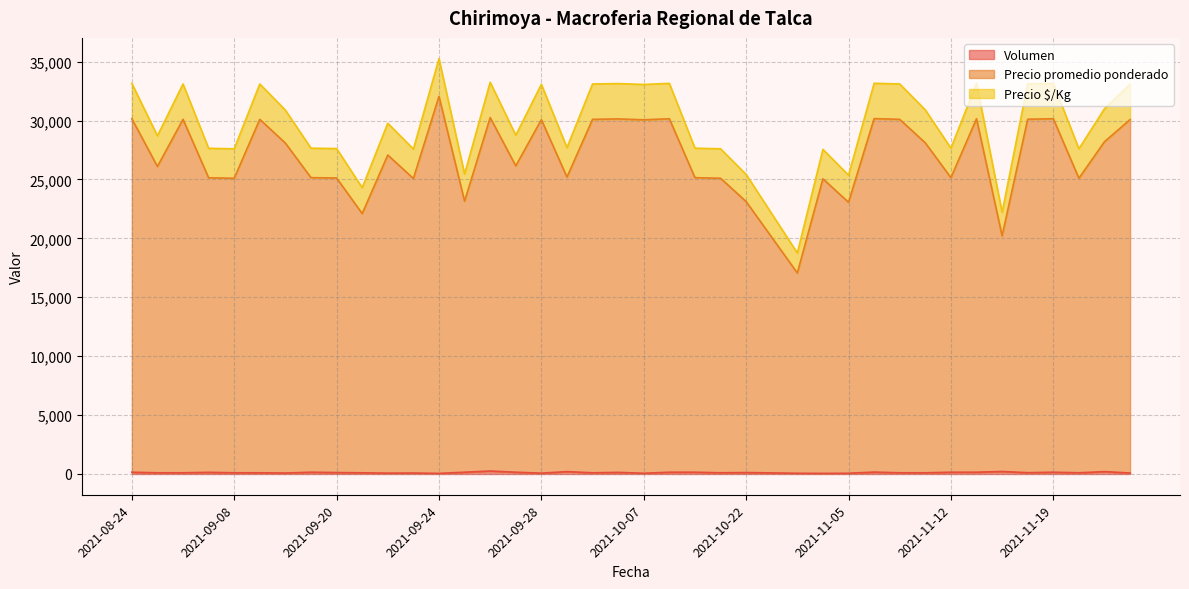

Which series changed the most between 2021-09-09 and 2021-10-05?

Volumen